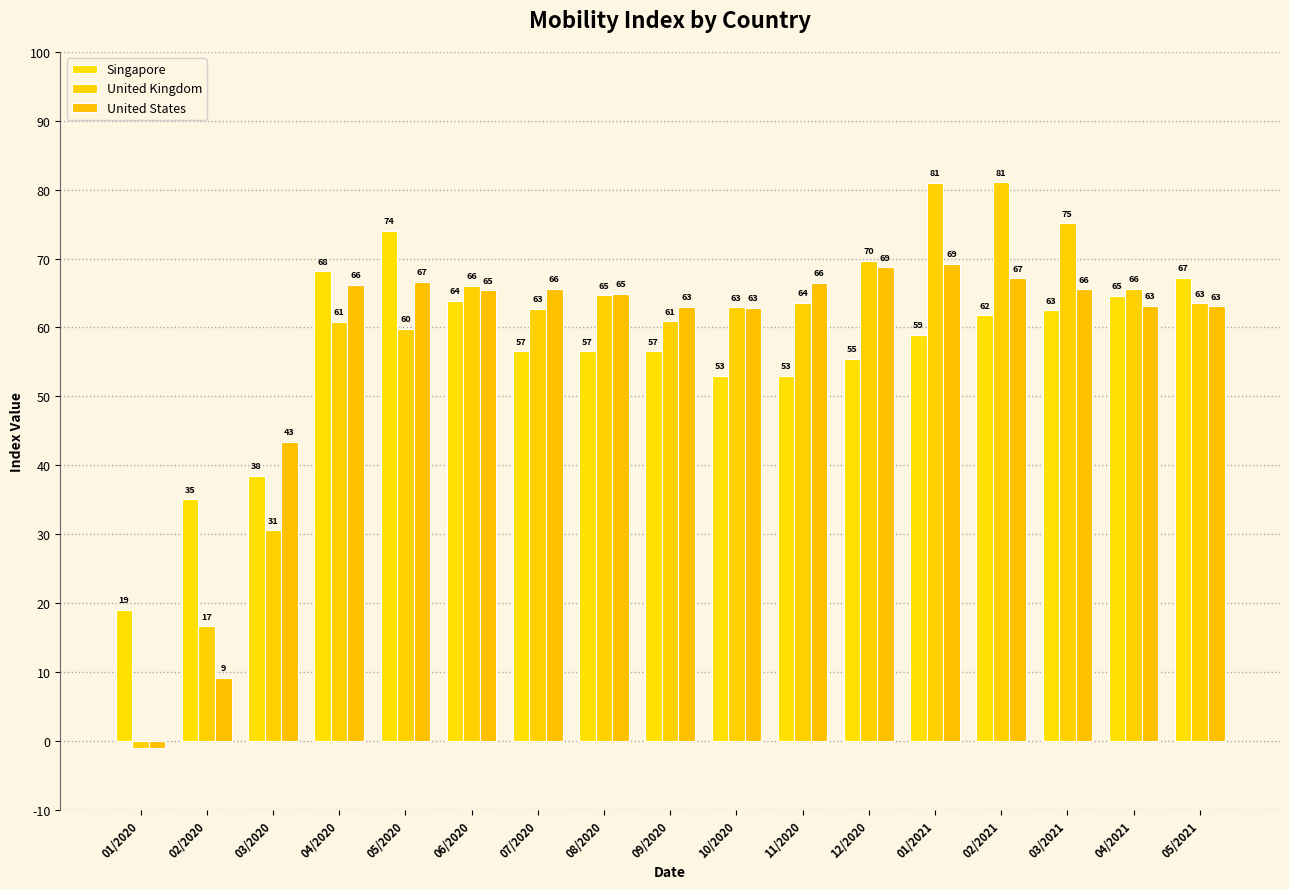

What are all the series names shown in the legend?

Singapore, United Kingdom, United States